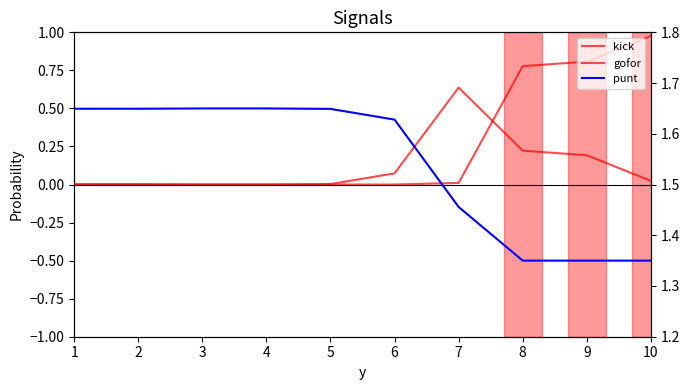

True or false: kick has more than 2 points higher than both neighbors.

False